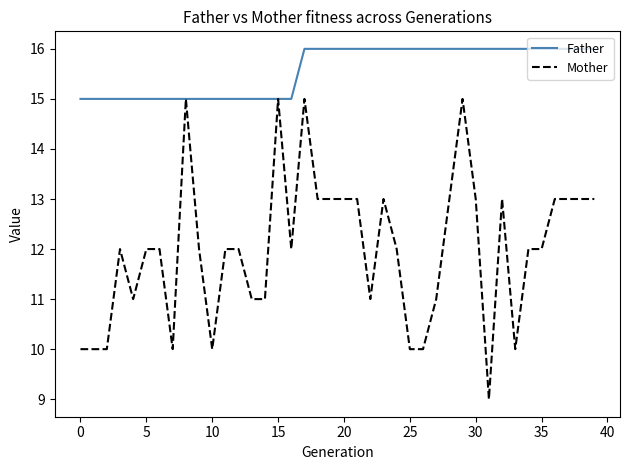

What is the highest value of the Mother series?

15